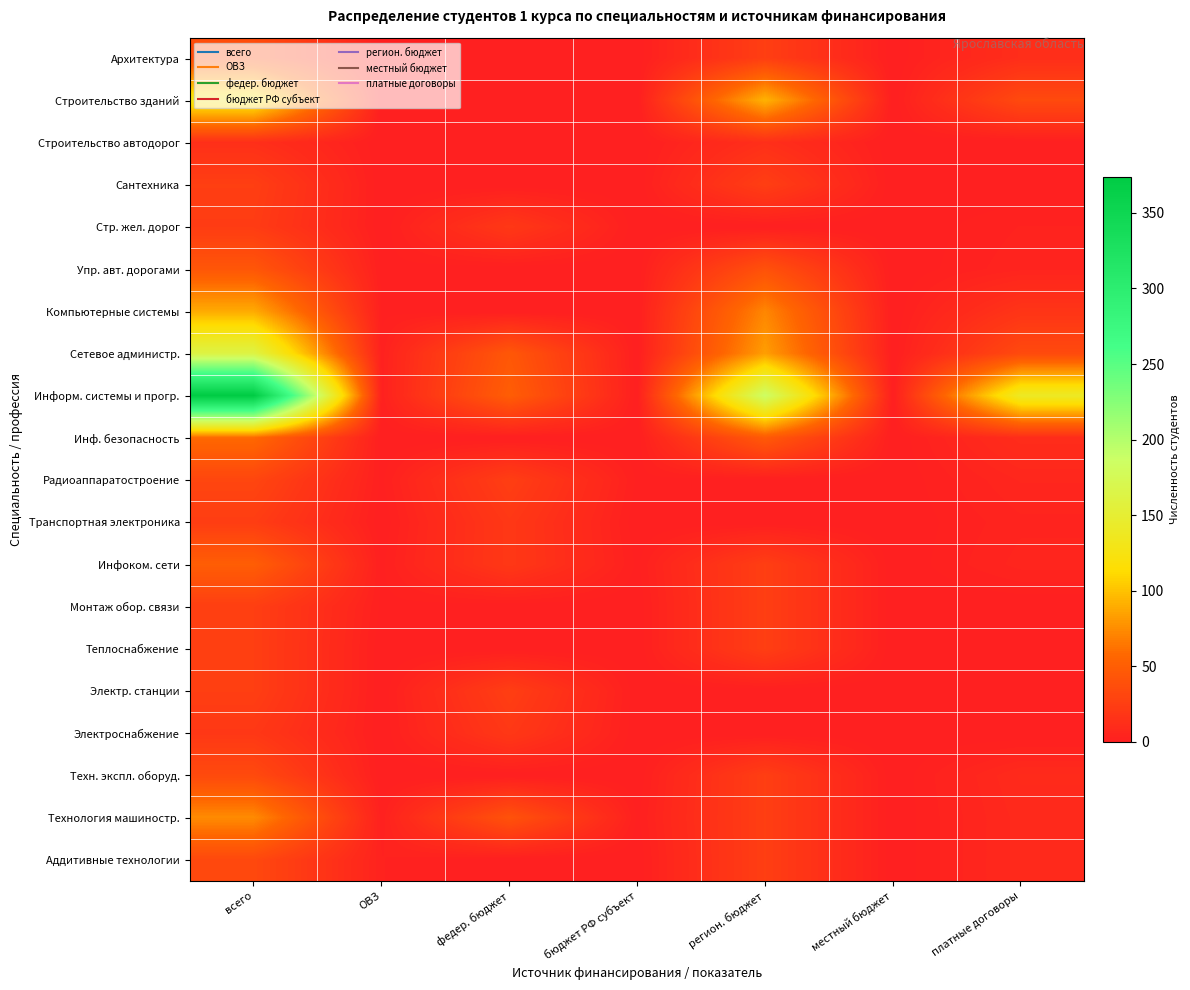

At which category is the sum across all series the highest?

всего